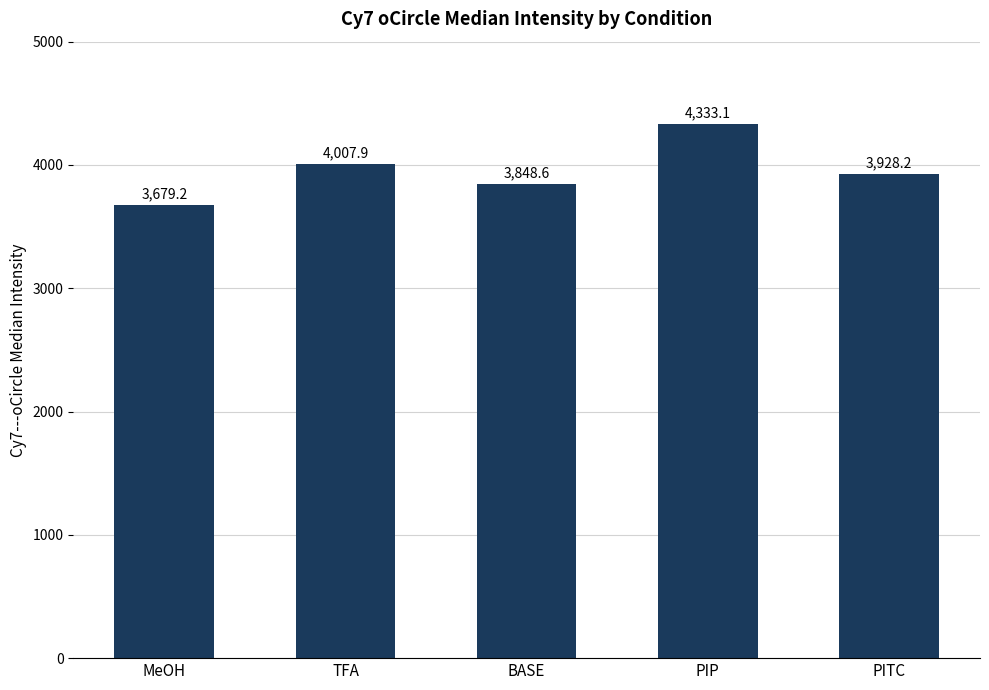

Reading left to right, transcribe all the data shown in this chart.

MeOH=3679.2	TFA=4007.9	BASE=3848.6	PIP=4333.1	PITC=3928.2